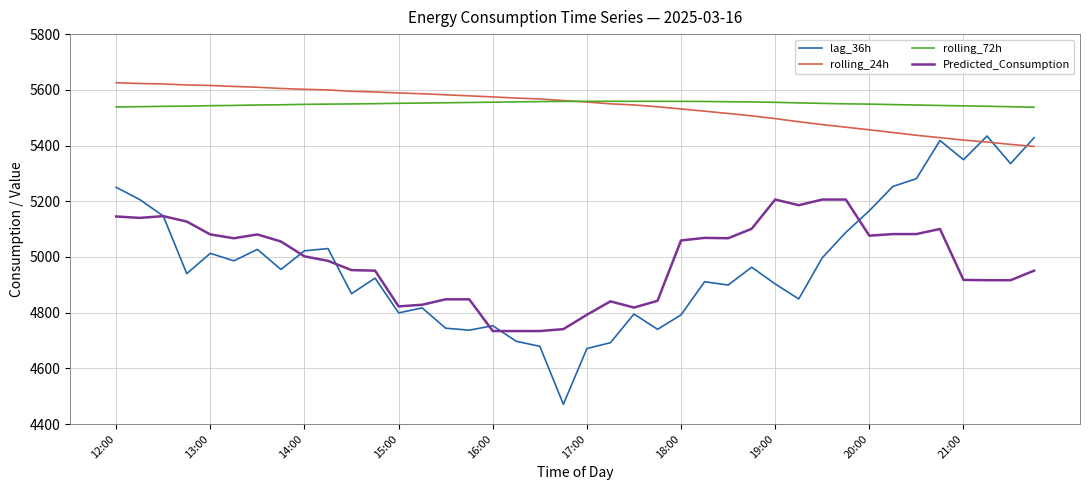

Which series has the largest range (max minus min)?

lag_36h